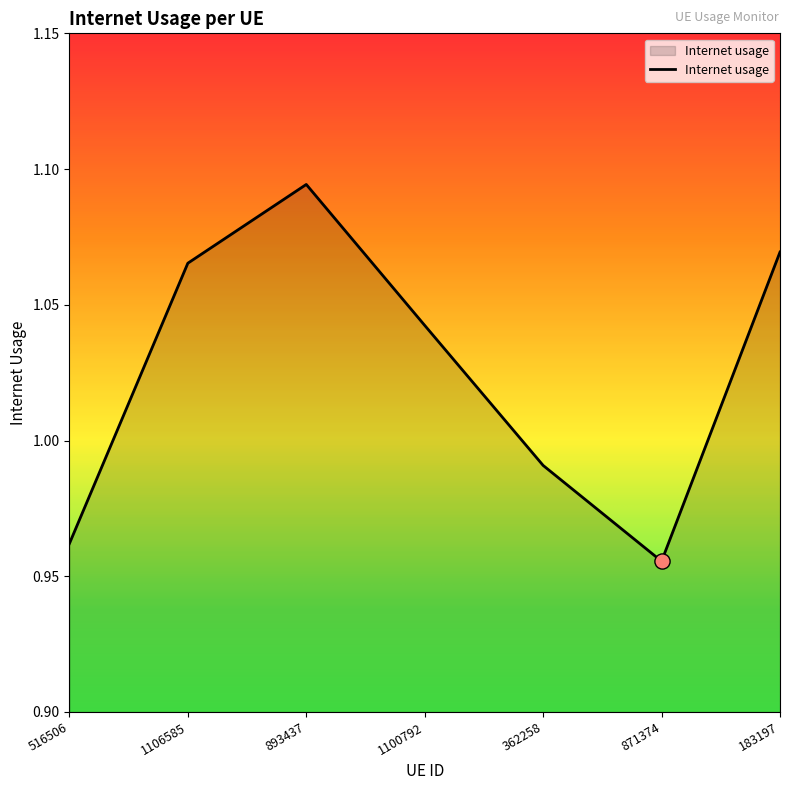

What is the change in value from 1106585 to 362258?

-0.1